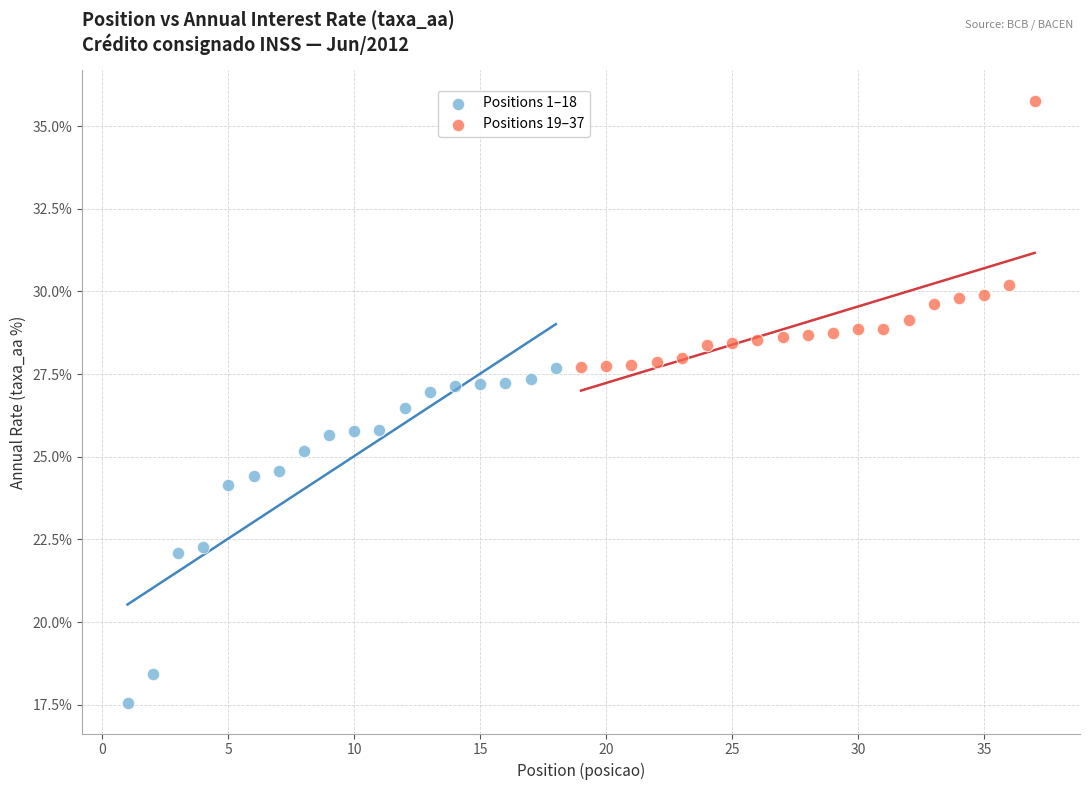

Which series has the widest spread of Y values?

Positions 1–18